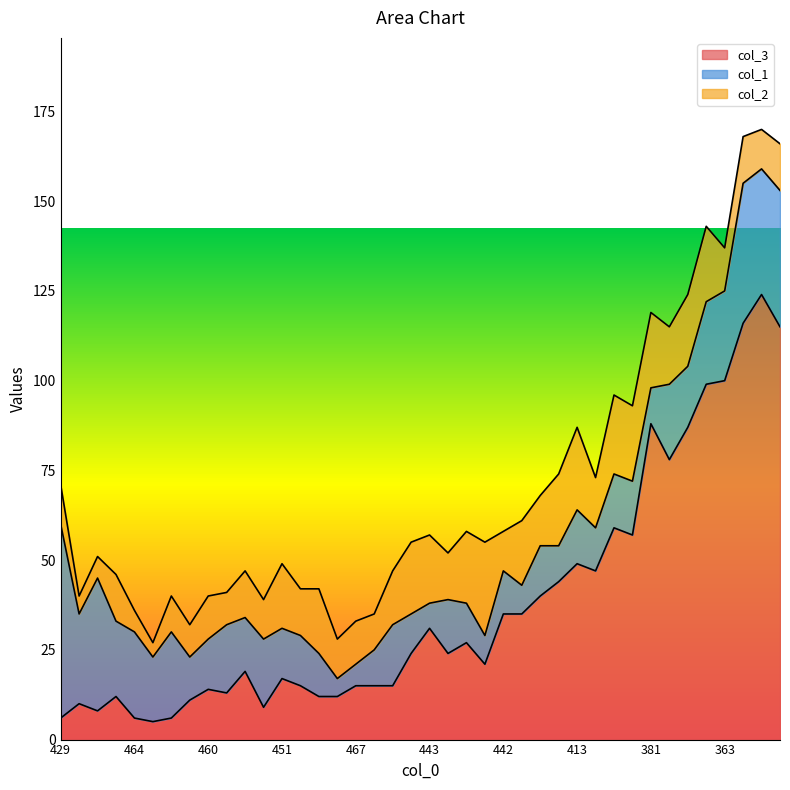

What is the label of the 14th point from the left?

458